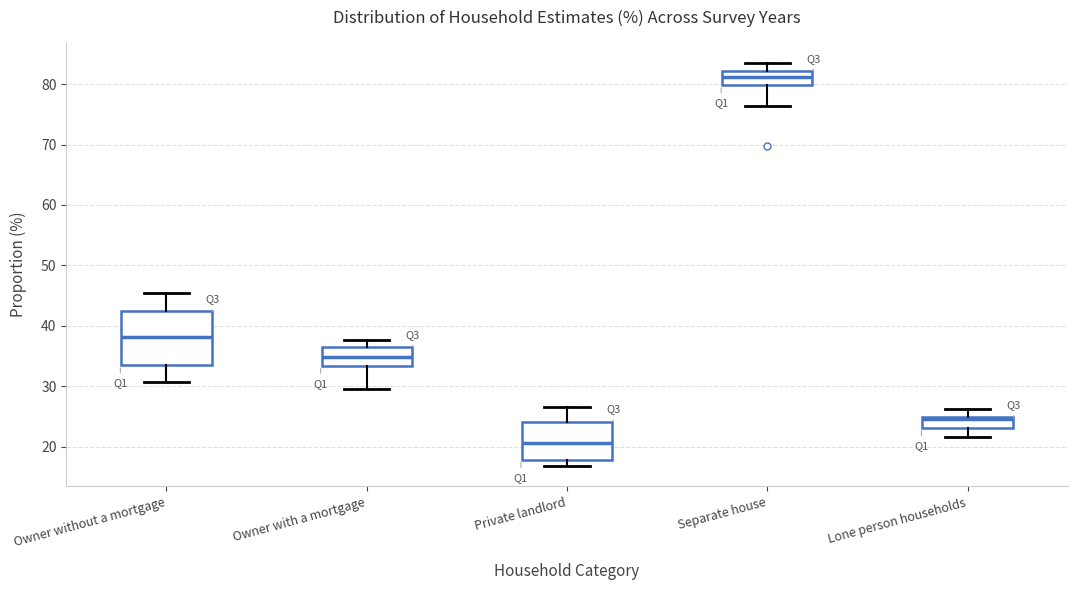

Which box has the lowest median line?

Private landlord